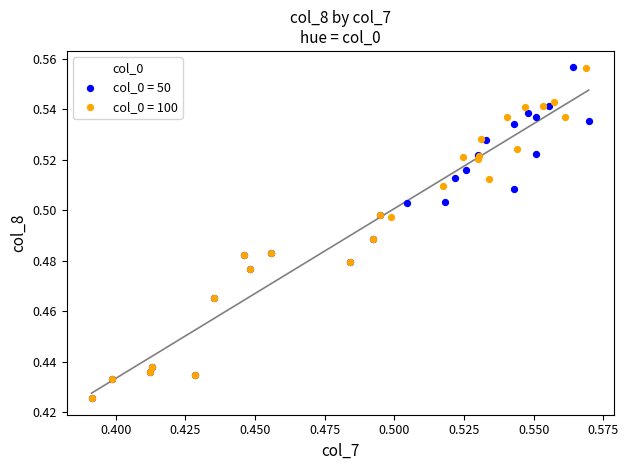

Which series has the widest spread of Y values?

col_0 = 50